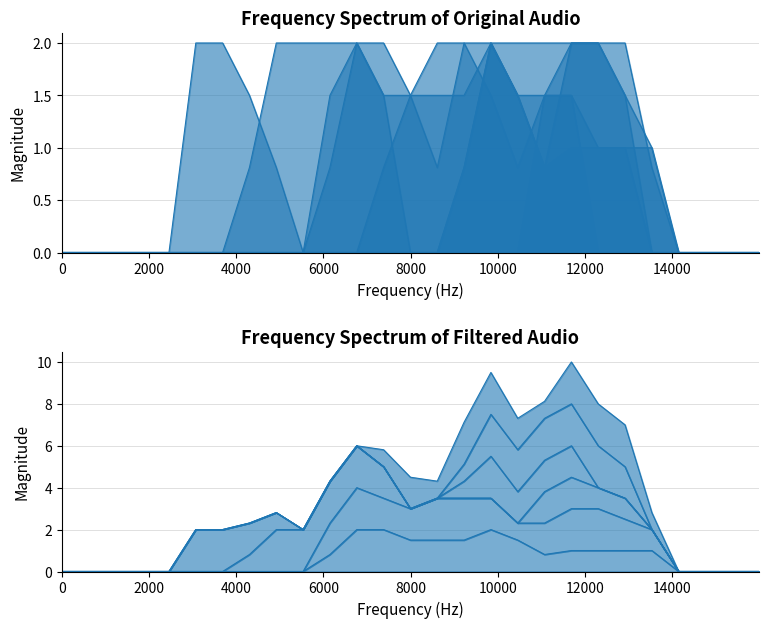

Count the number of categories in the chart.

27